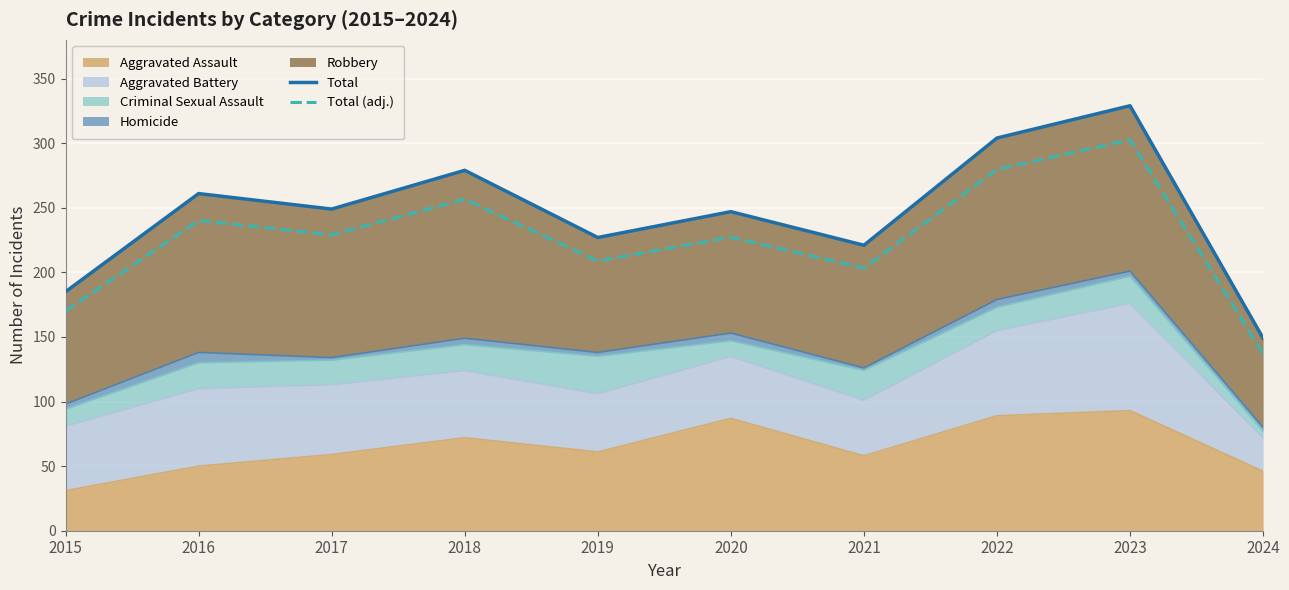

At how many categories does at least one series exceed 217?

8